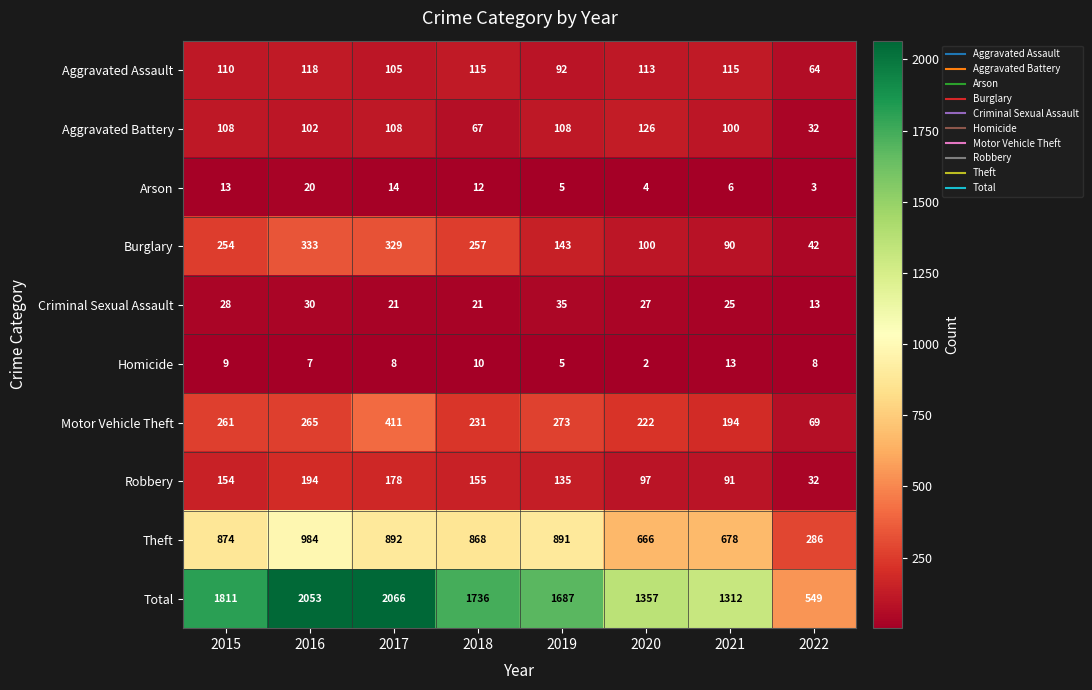

The value of Aggravated Battery at 2022 is 32. True or false?

True